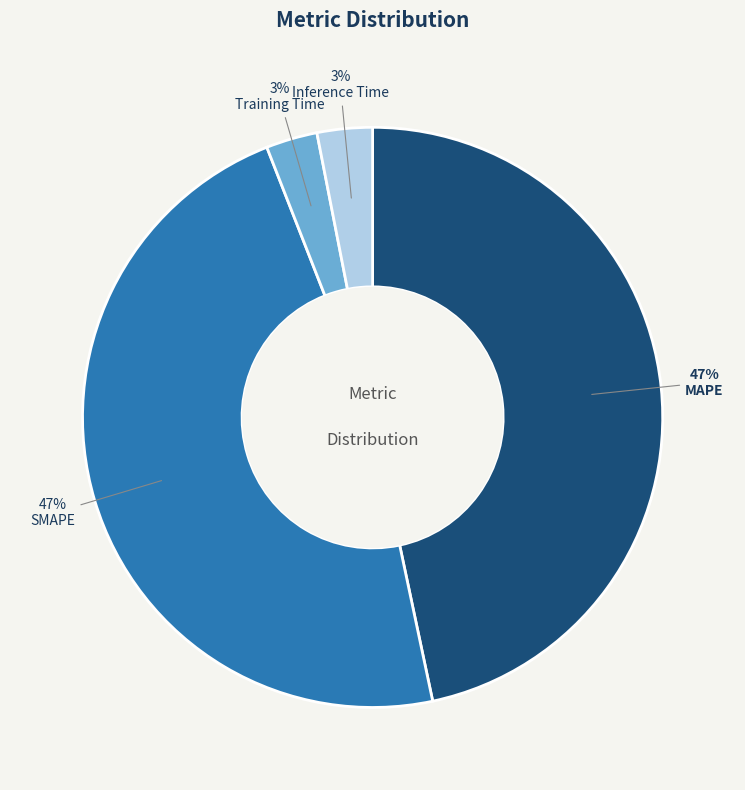

The Inference Time slice represents 3% of the pie. True or false?

True